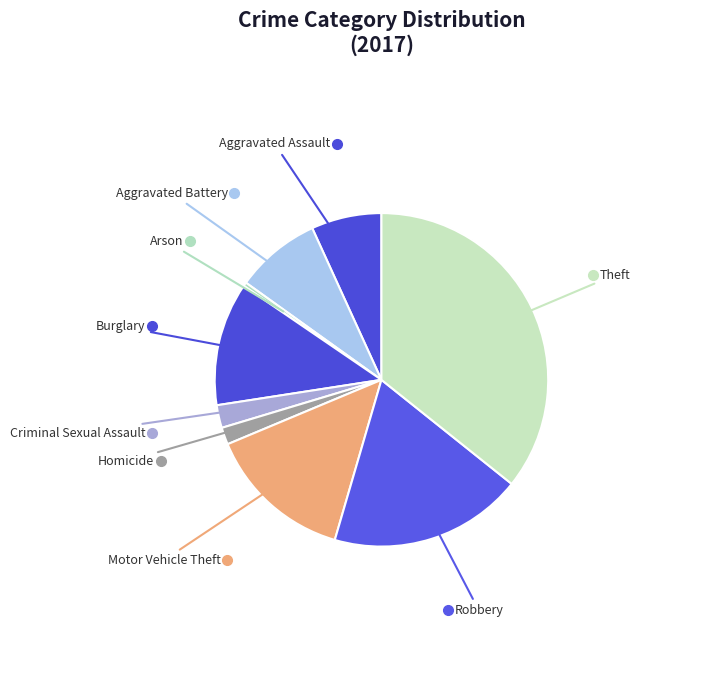

Is there a majority slice in this chart?

No